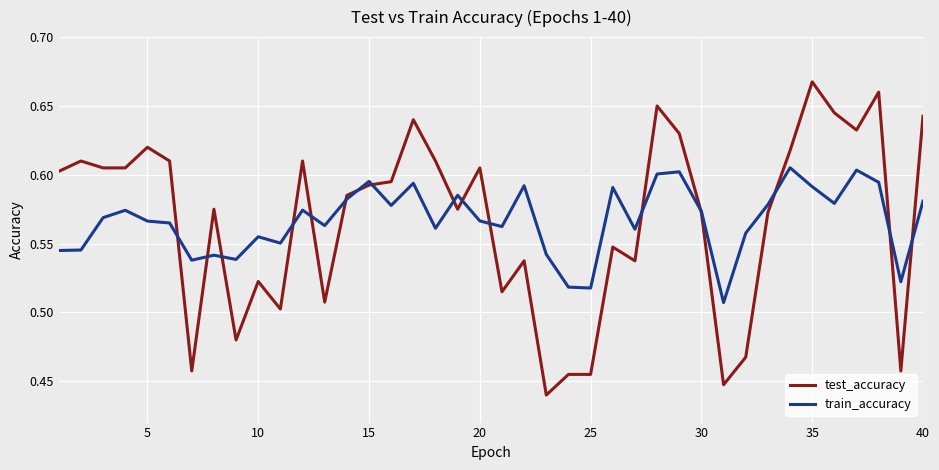

List the series in order of their peak value, lowest first.

train_accuracy, test_accuracy